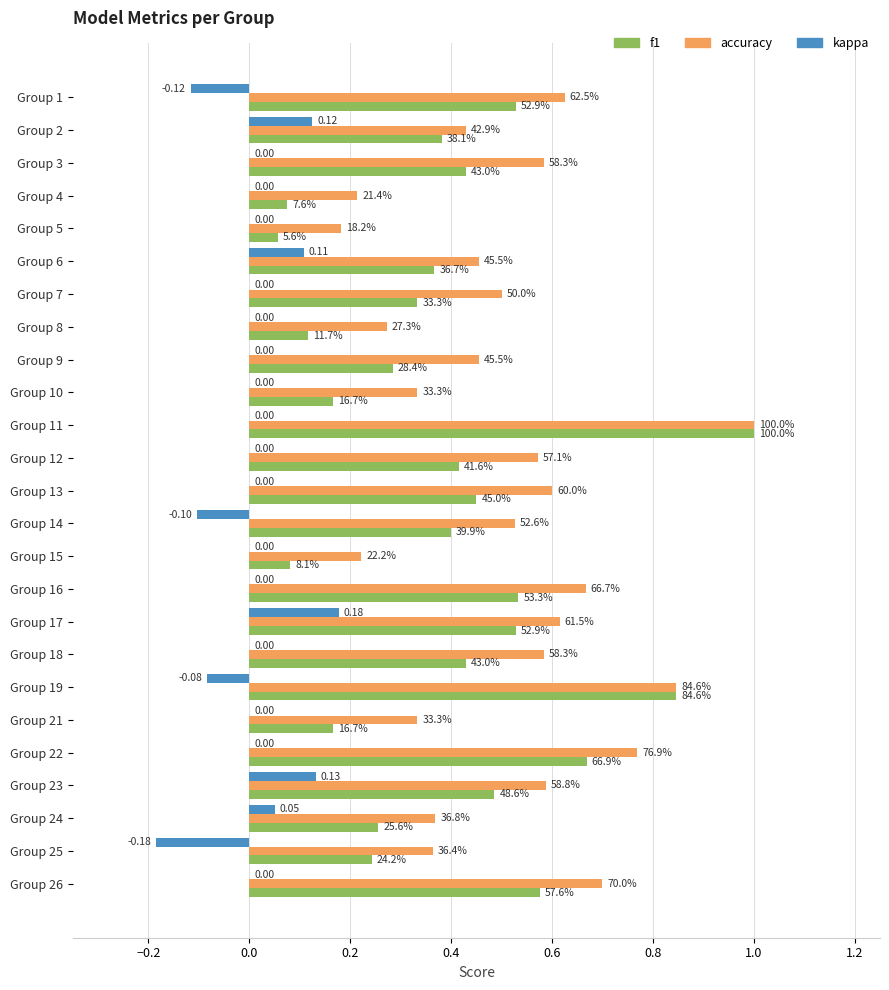

What is the highest value of the kappa series?

0.2